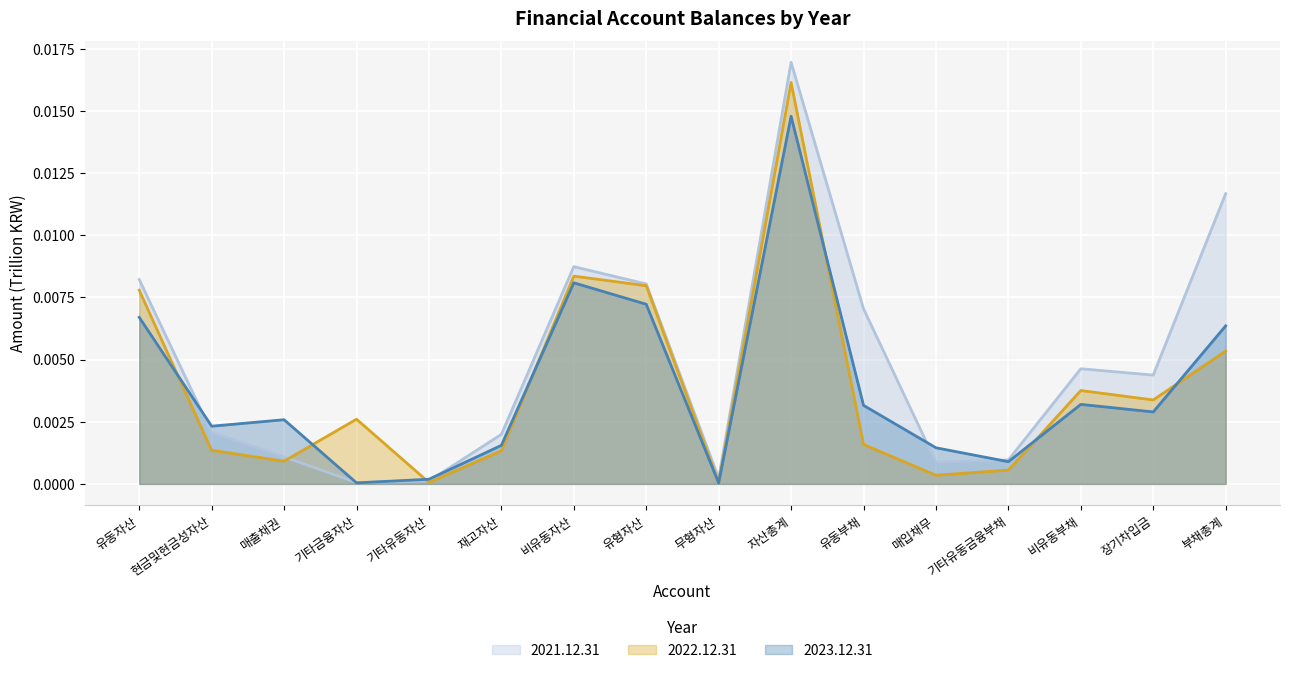

What is the label of the 7th point from the left?

비유동자산